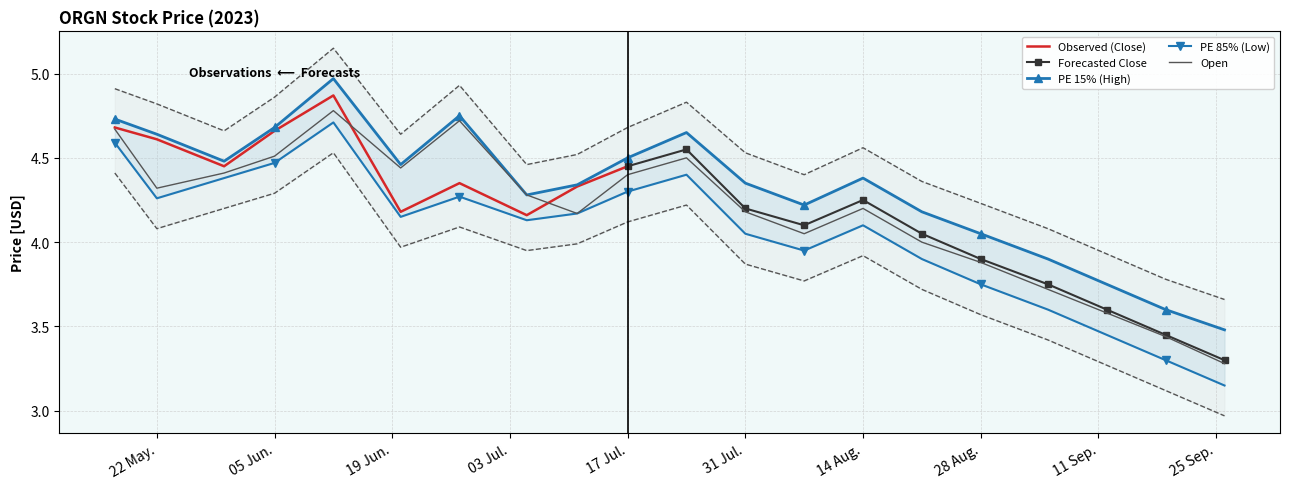

In Open, how many points are lower than both neighbors (excluding endpoints)?

4